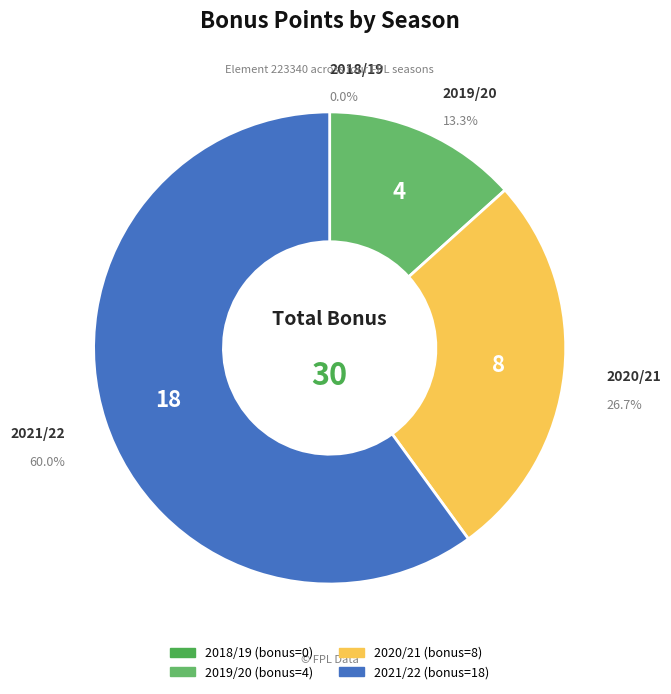

Is the sum of 2020/21 and 2021/22 greater than half?

Yes